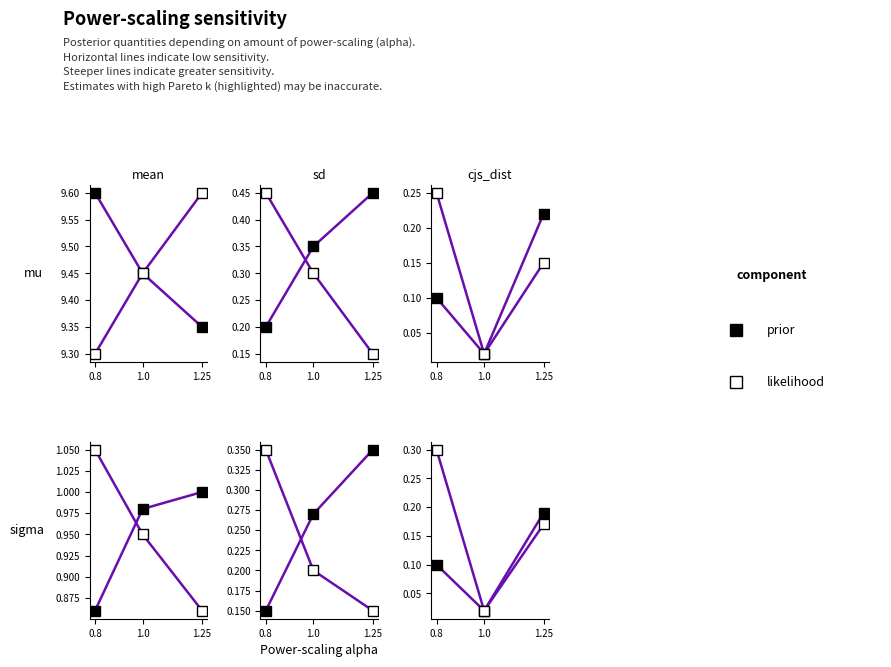

The value of prior at 0.8 is 0.1. True or false?

False